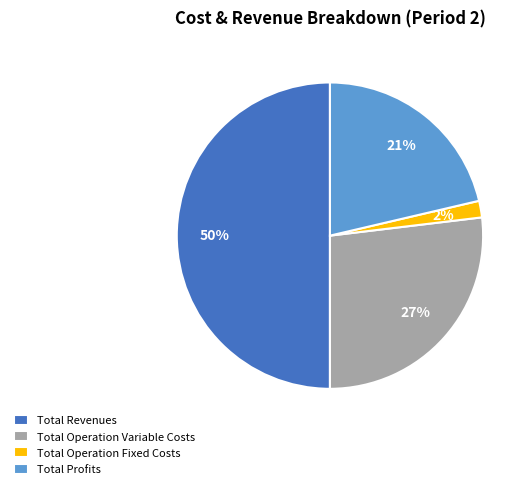

The Total Operation Fixed Costs slice represents 2% of the pie. True or false?

True